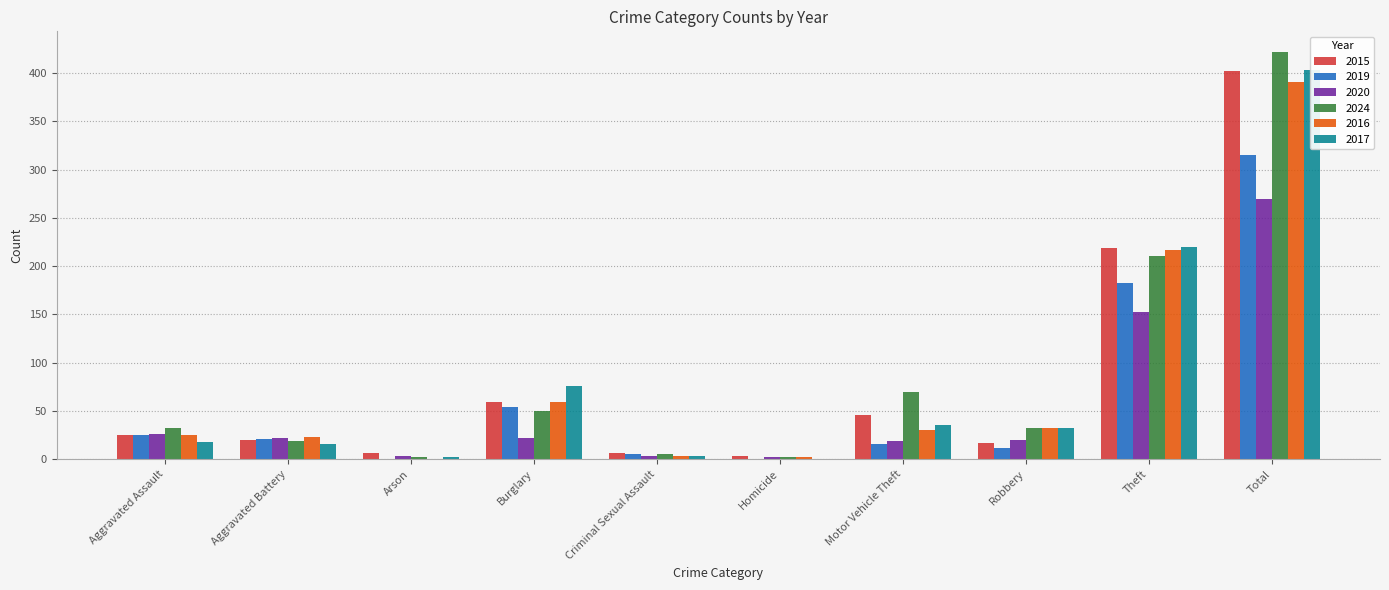

What is the value of the 2017 bar at the 3rd from the left?

2